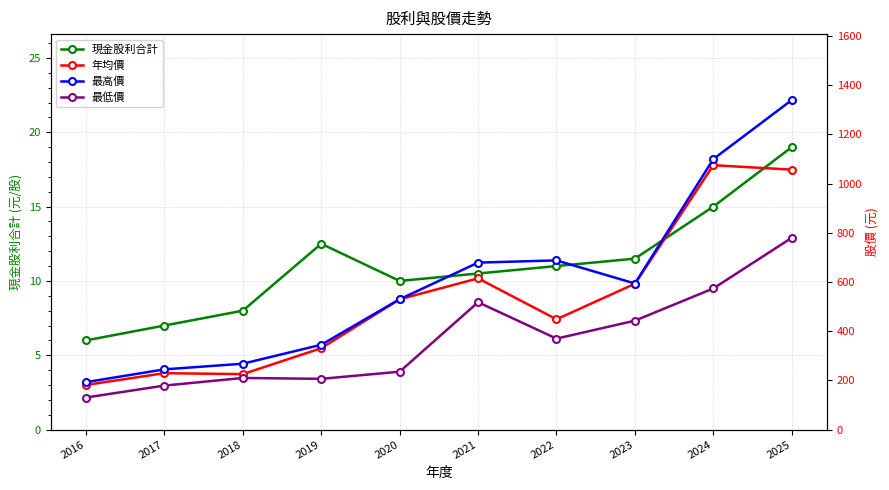

What is the maximum value for 最高價?

1340.0